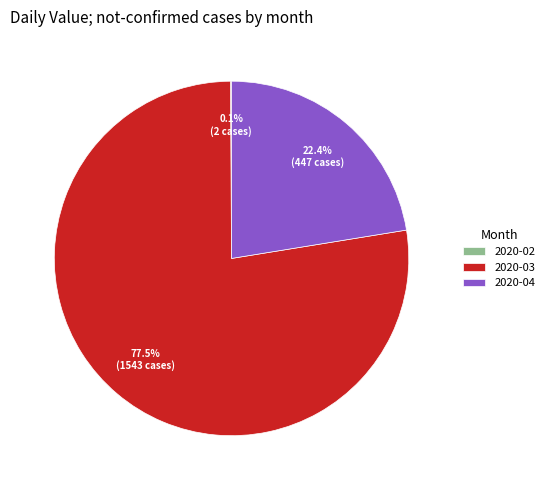

Which category has the biggest portion of the pie?

2020-03